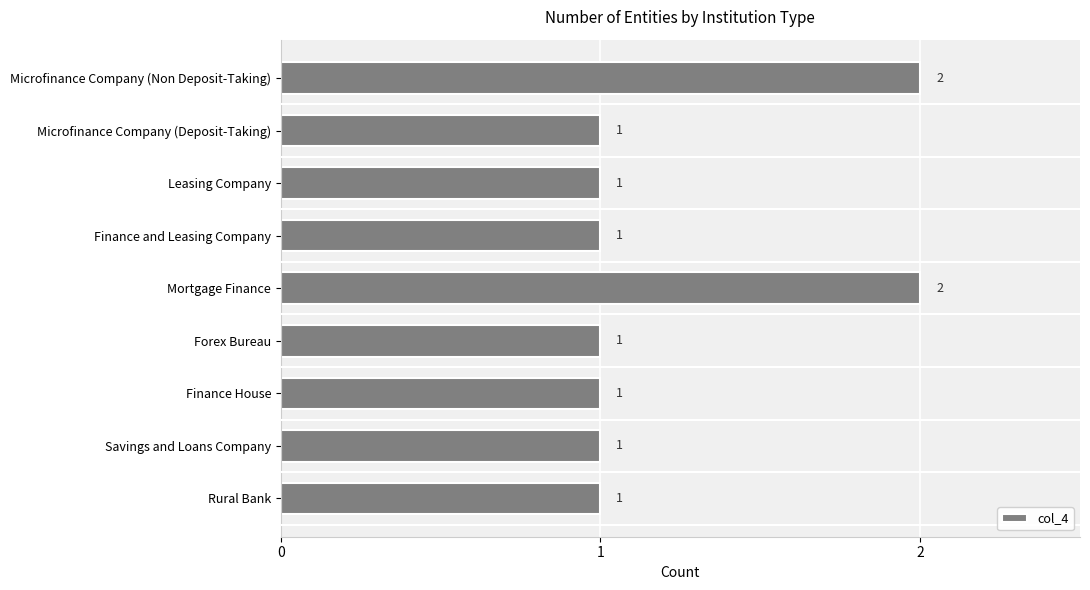

How many values are between 1 and 2?

9